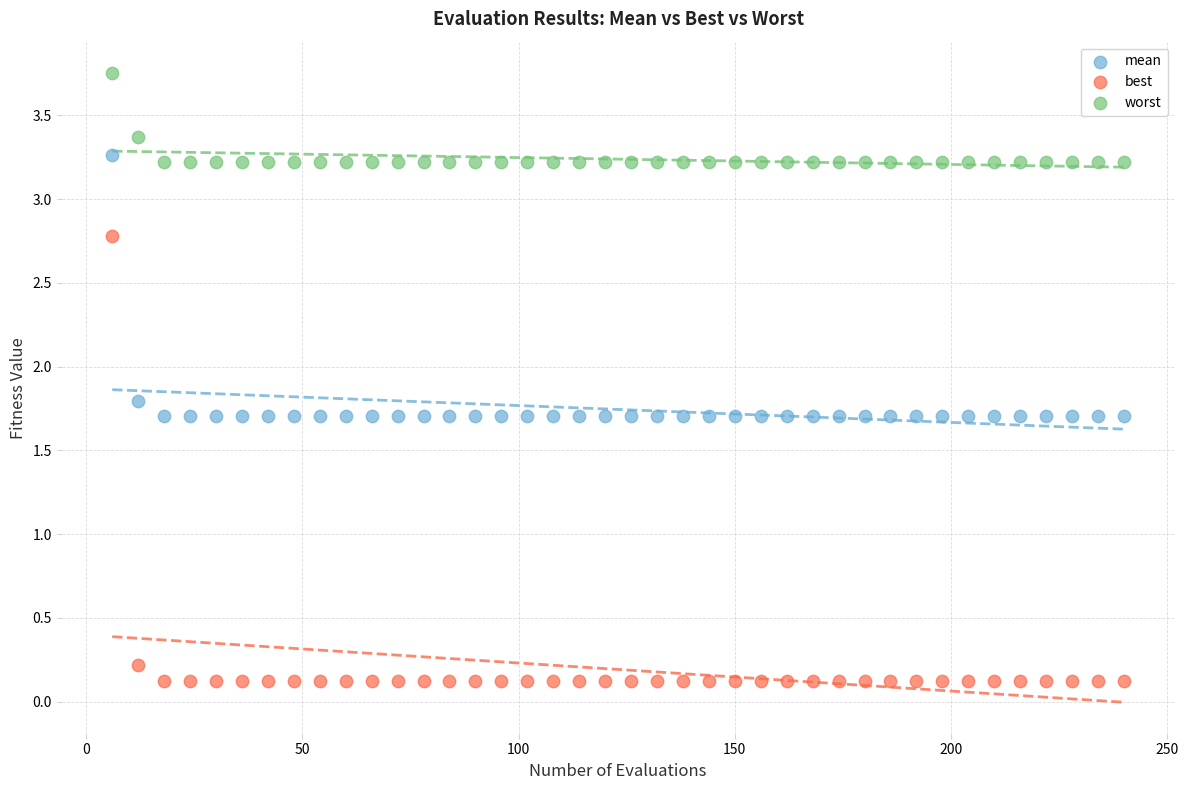

Which series reaches the minimum Y coordinate?

best